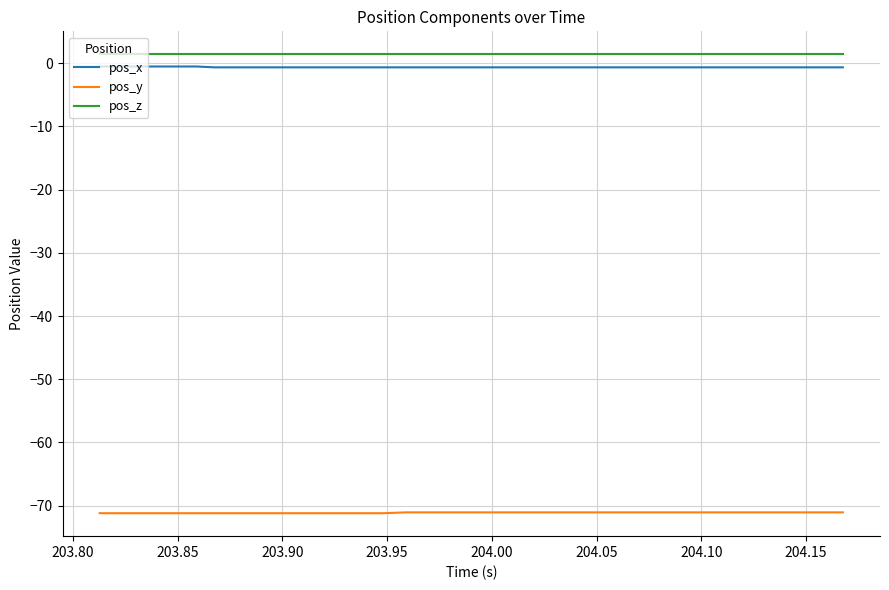

What is the maximum value for pos_y?

-71.1